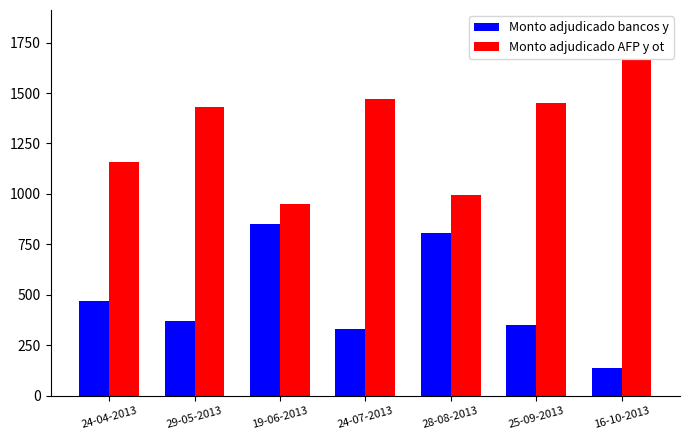

Count the number of data series in this chart.

2